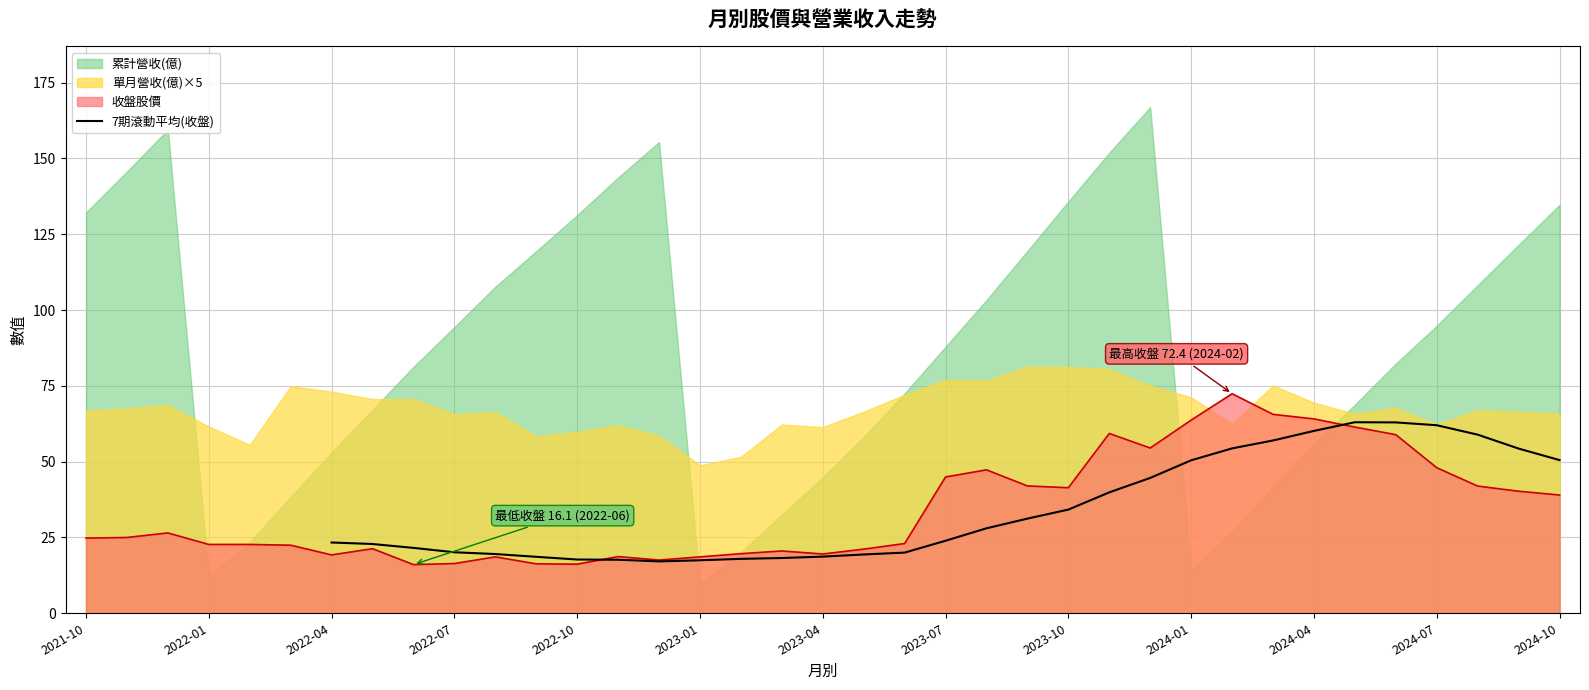

Is it true that 7期滾動平均(收盤) equals 18.7 at 2023-04?

True